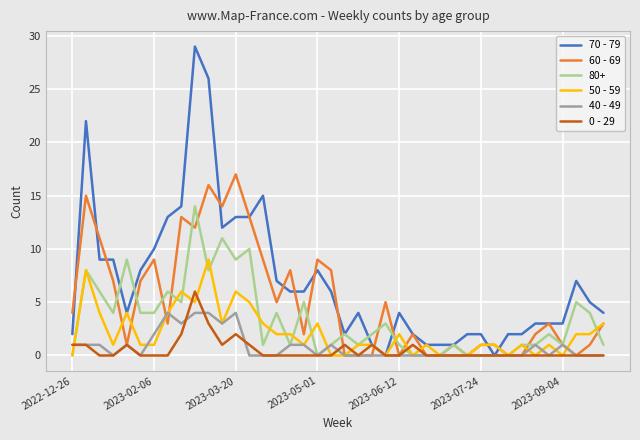

What is the maximum value for 50 - 59?

9